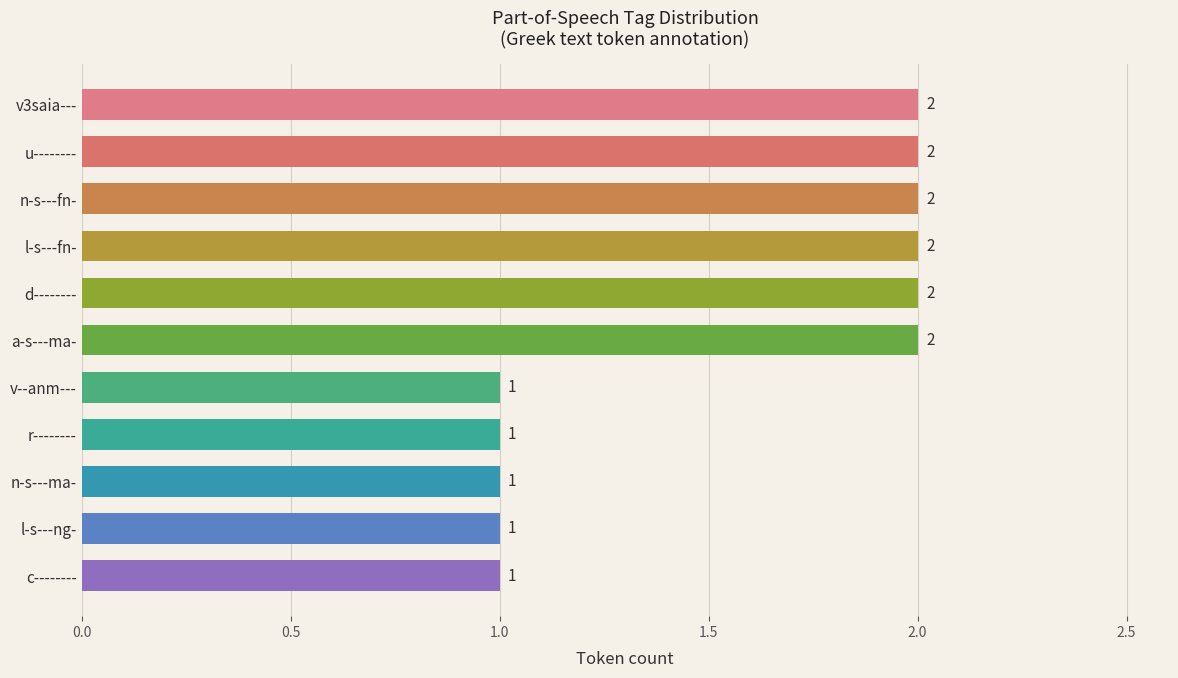

How many values are between 1 and 2?

11